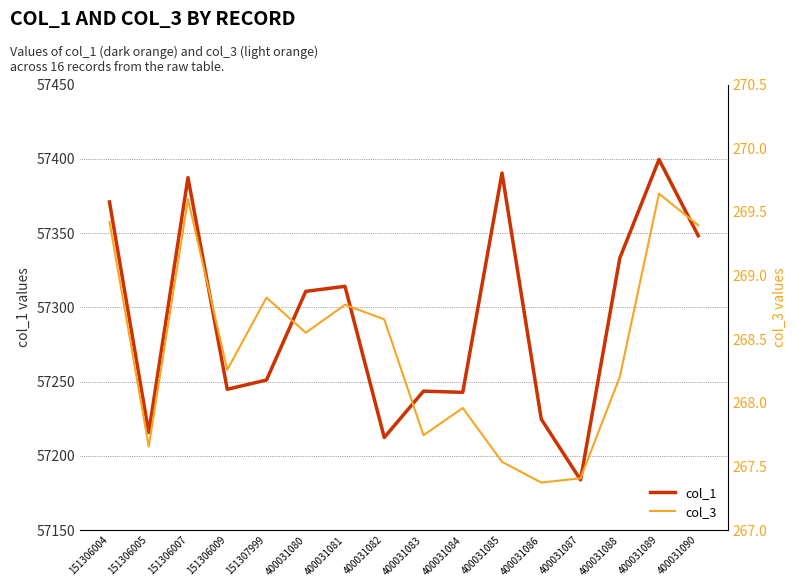

Is it true that col_3 equals 267.4 at 400031087?

True